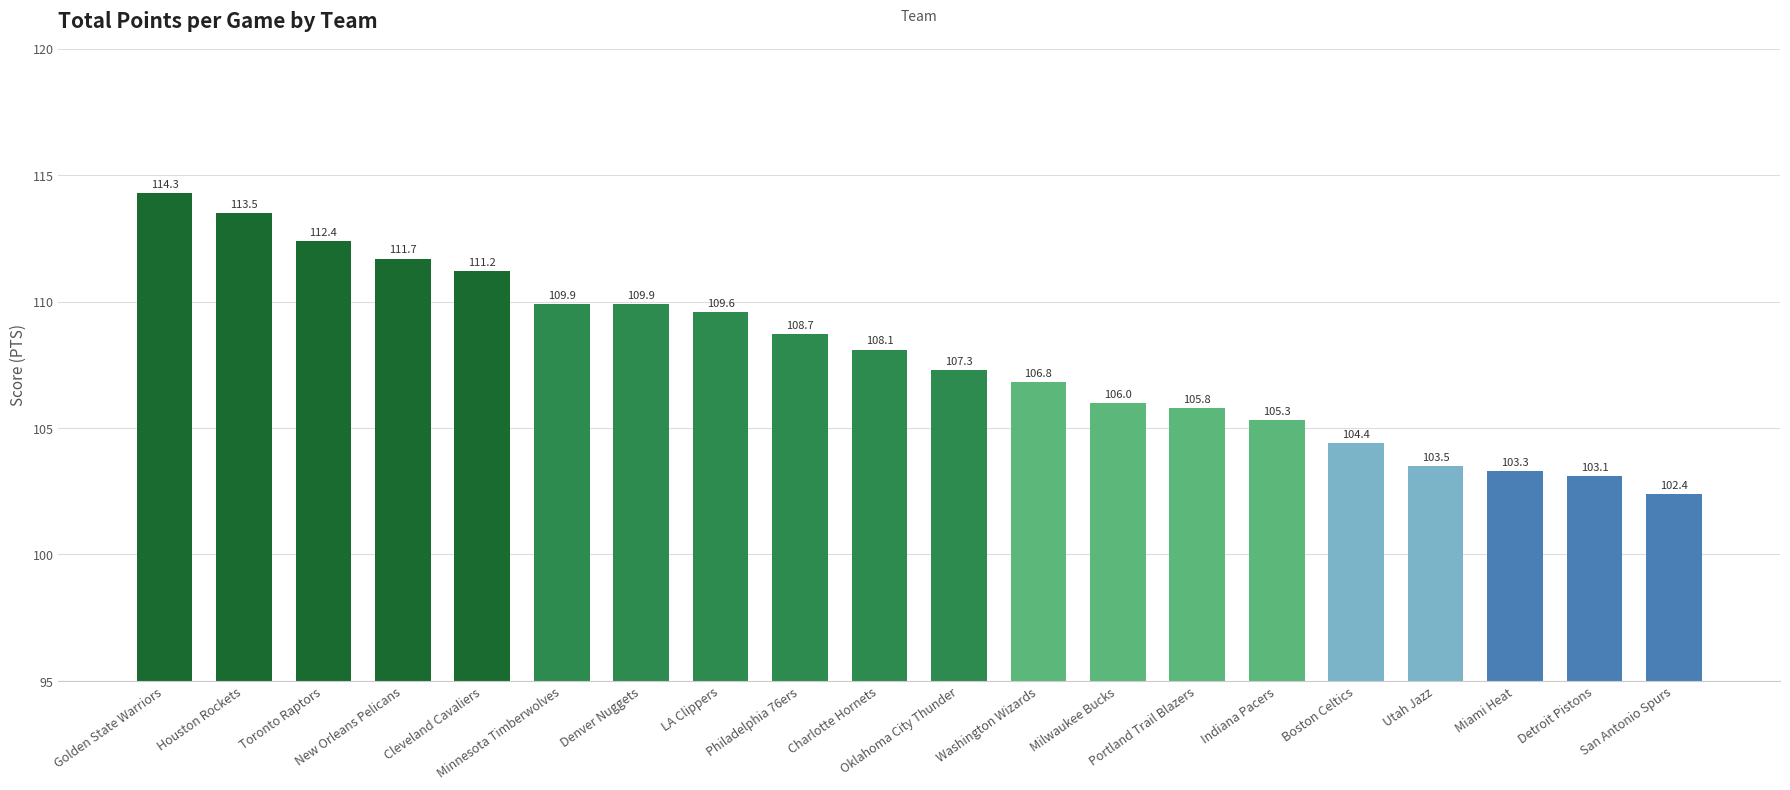

What is the sum of the values at Boston Celtics and Oklahoma City Thunder?

211.7